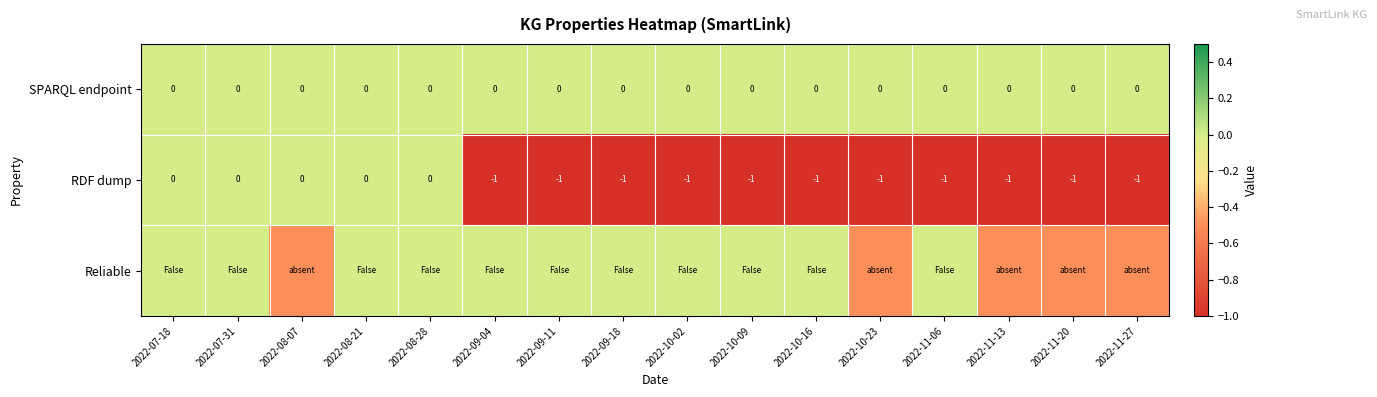

Is it true that RDF dump equals -1.0 at 2022-10-09?

True